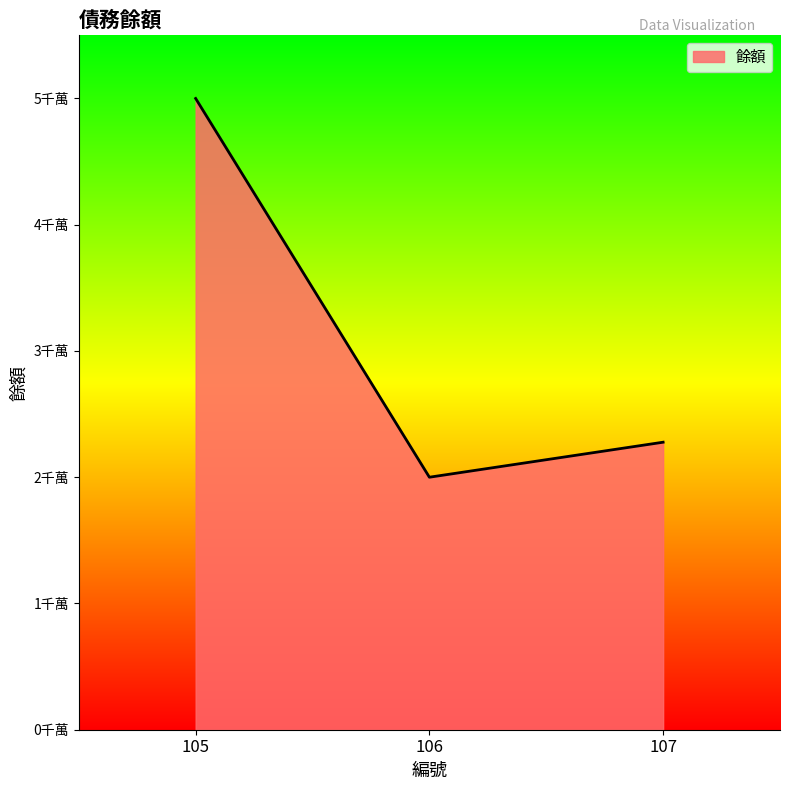

Where does the data first go above 22773300?

105